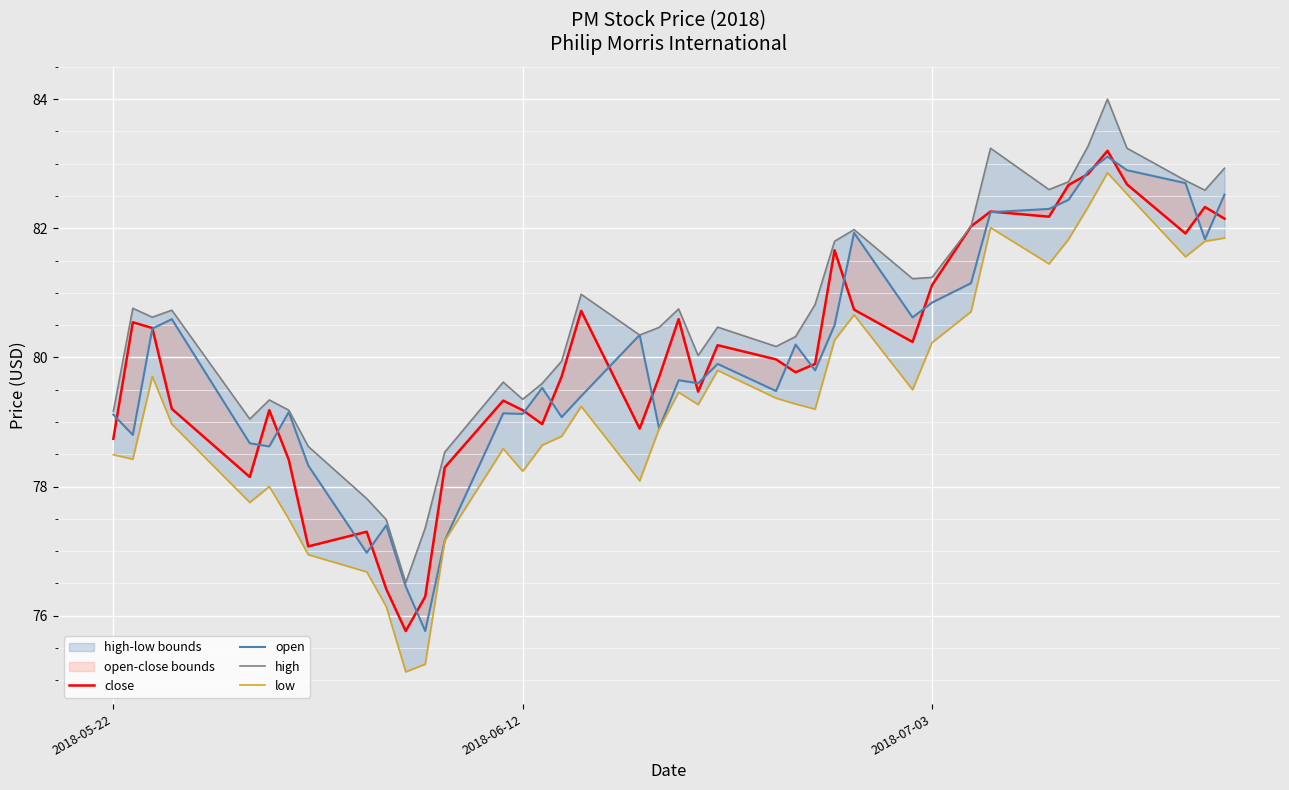

True or false: low has more than 2 interior local peaks.

True